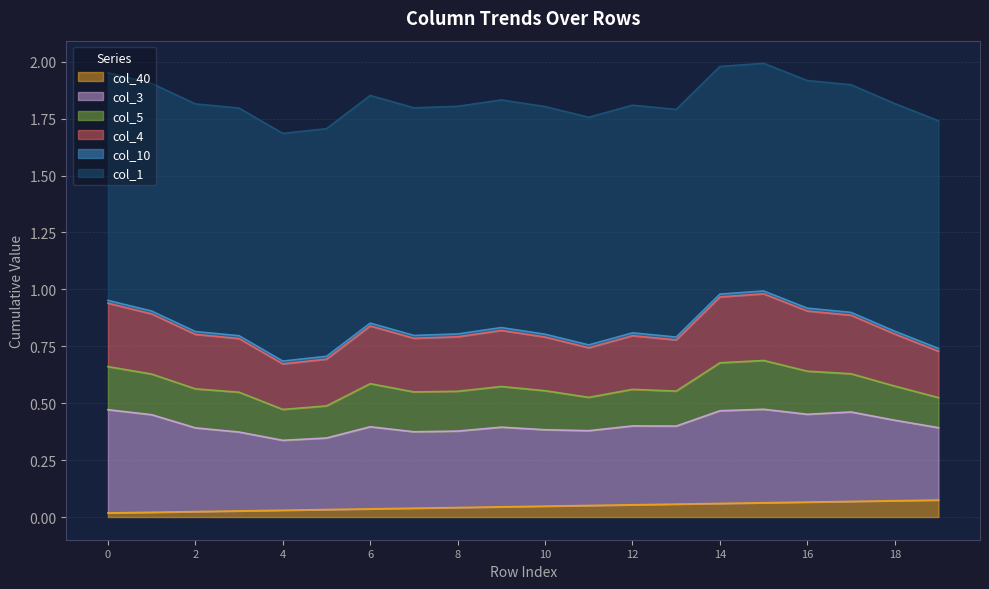

Does the chart display data point markers on the line(s)?

No